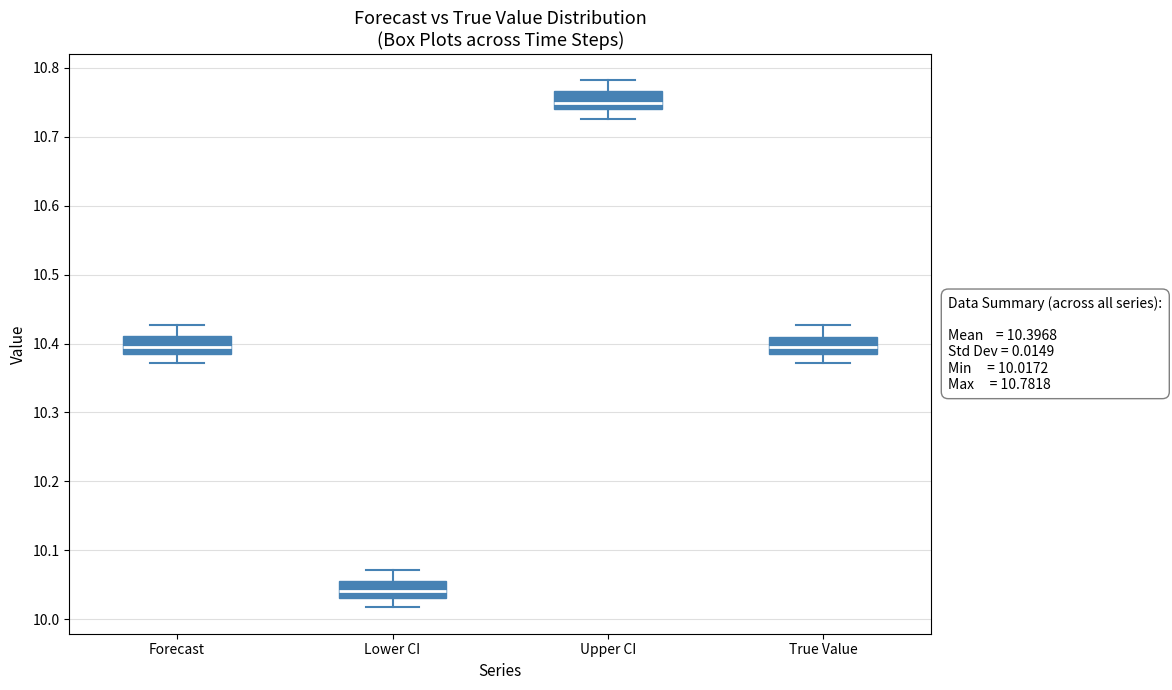

Which box's median line is the highest?

Upper CI